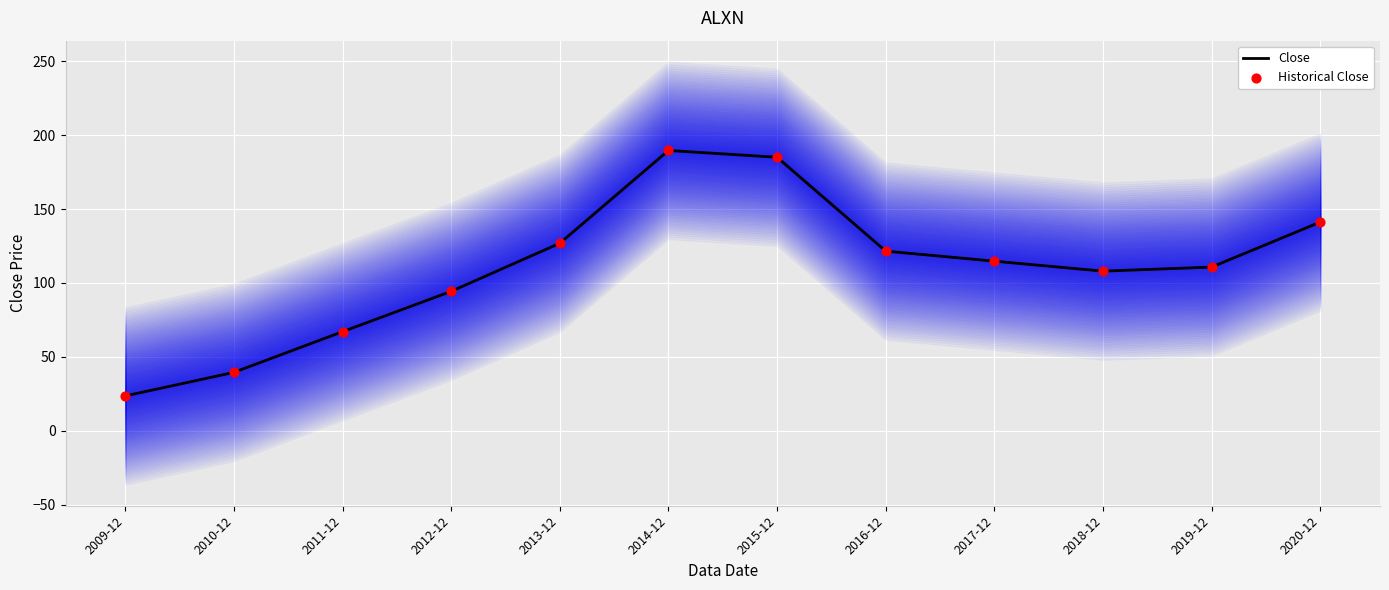

At how many categories does at least one series exceed 31?

11